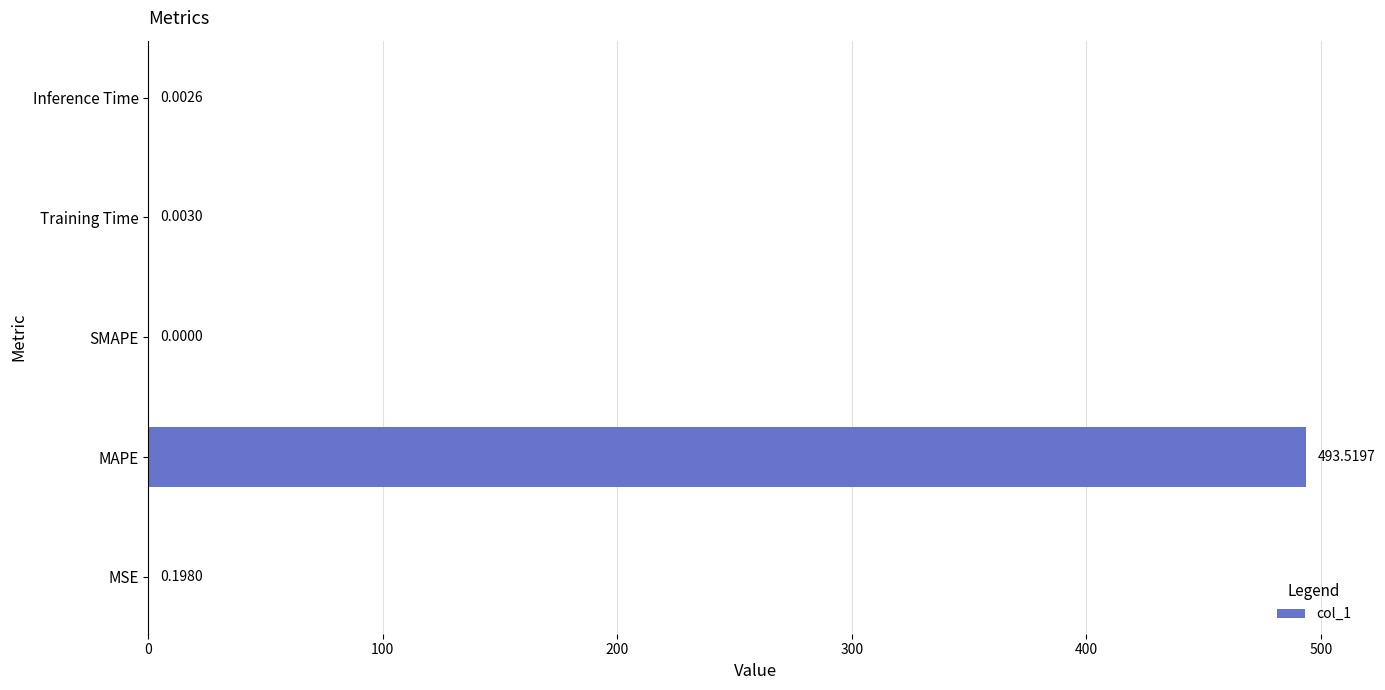

Where is the data nearest to the value 246?

MSE